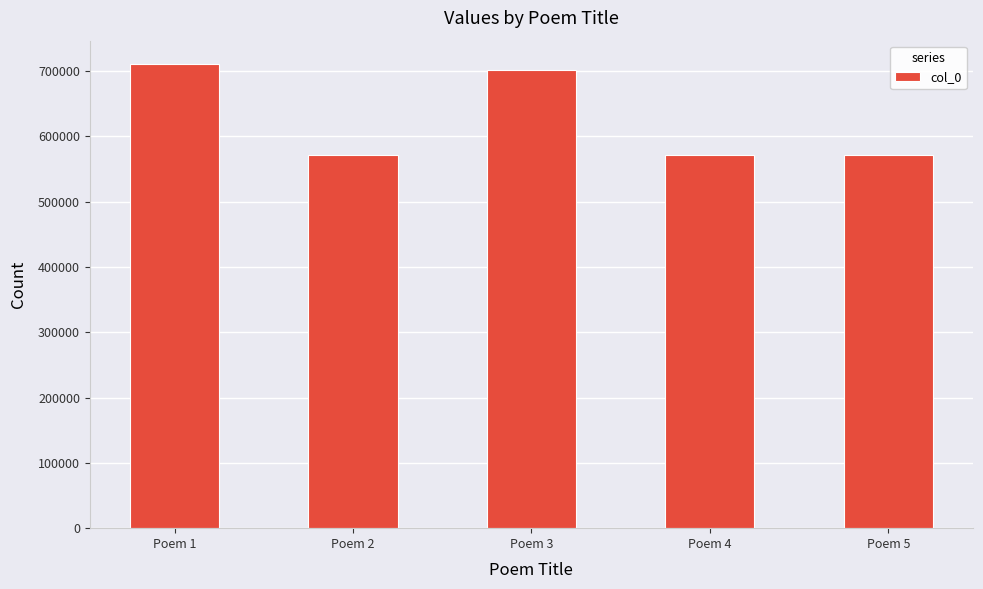

The chart shows a value of 571475 at Poem 5. True or false?

True